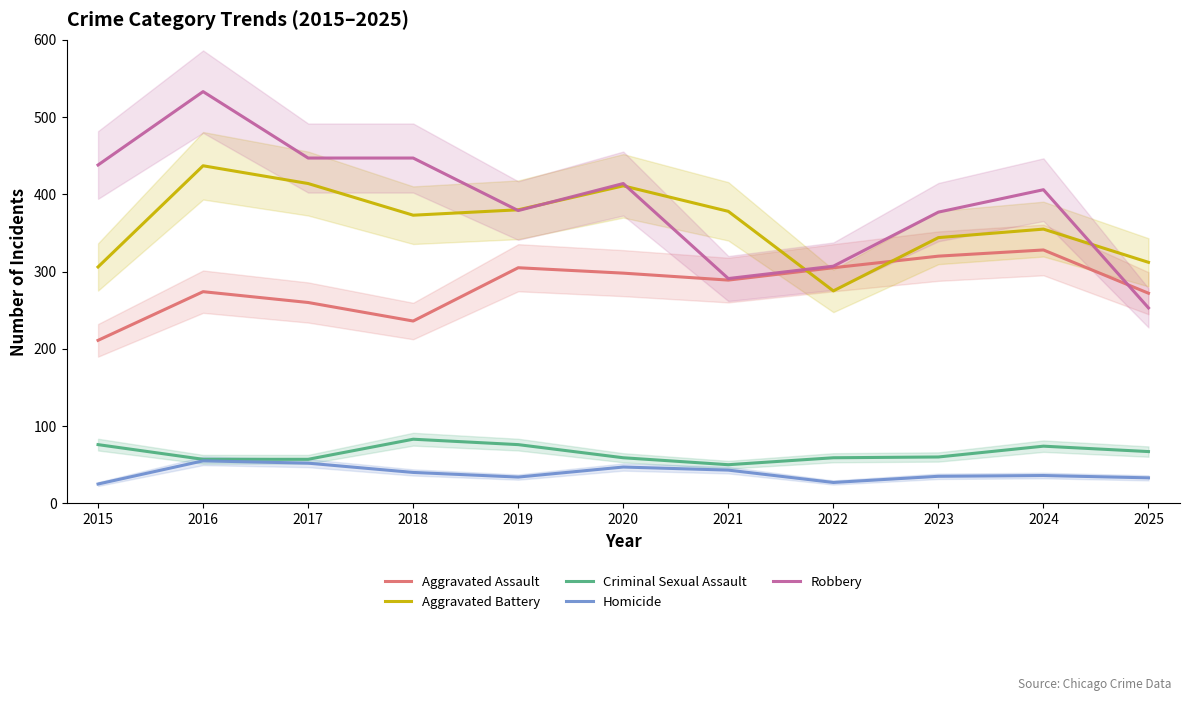

What is the approximate value of Aggravated Battery at 2016, to the nearest 5?

435